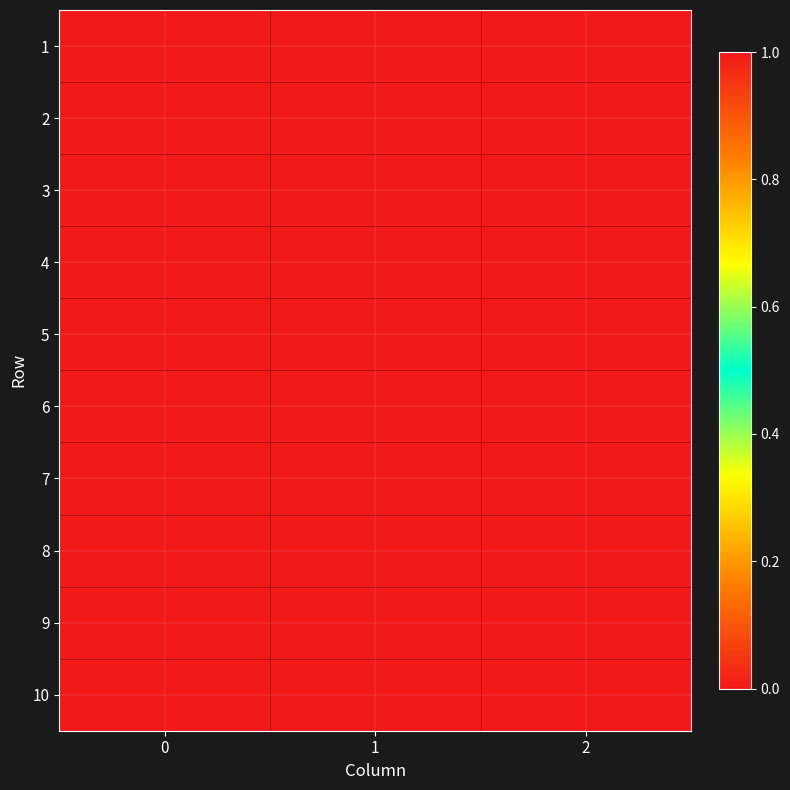

Reading left to right, extract all data points from this chart.

1: 0=1	1=0	2=0
2: 0=1	1=0	2=0
3: 0=1	1=0	2=0
4: 0=1	1=0	2=0
5: 0=0	1=1	2=0
6: 0=0	1=1	2=0
7: 0=0	1=1	2=0
8: 0=0	1=0	2=1
9: 0=0	1=0	2=1
10: 0=0	1=0	2=1